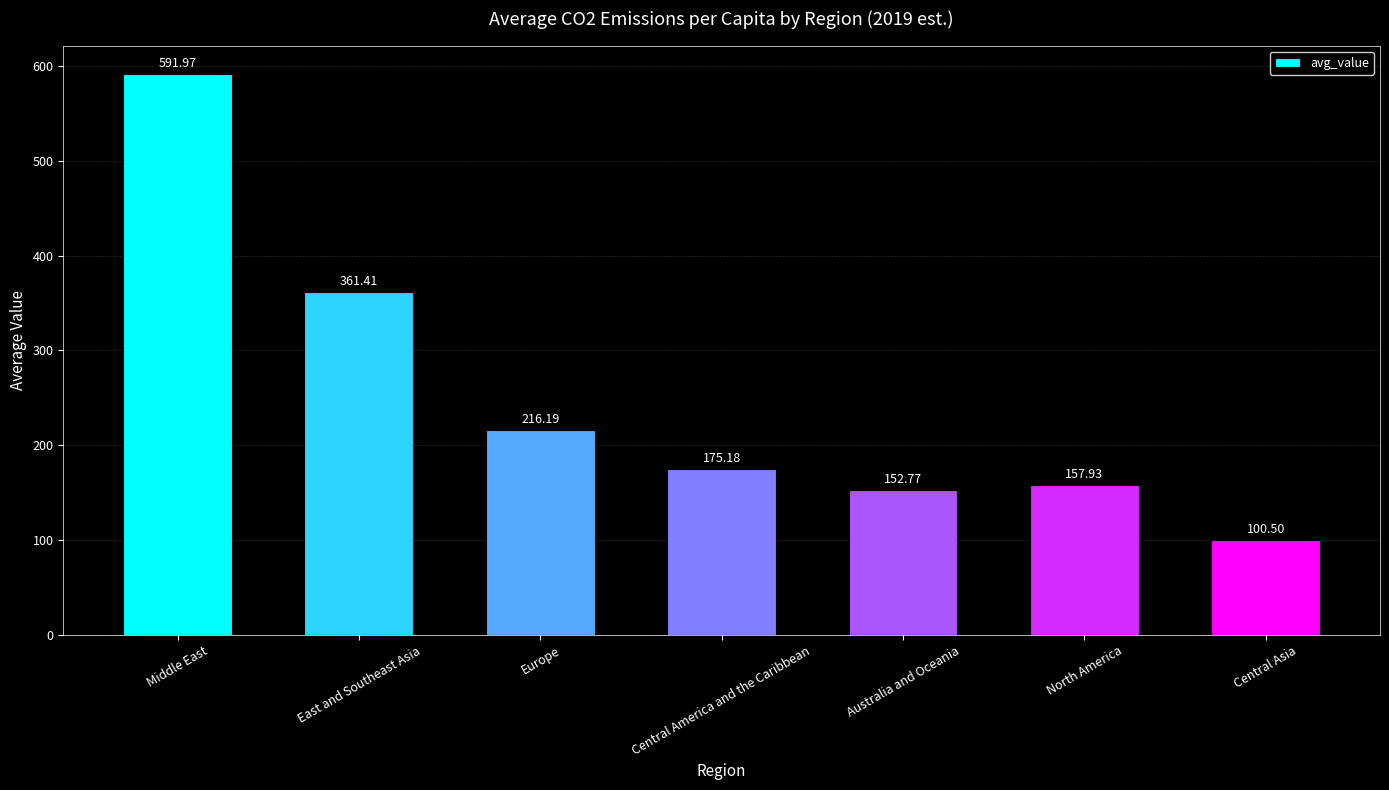

Reading left to right, list all the values displayed in this chart.

Middle East=592.0	East and Southeast Asia=361.4	Europe=216.2	Central America and the Caribbean=175.2	Australia and Oceania=152.8	North America=157.9	Central Asia=100.5